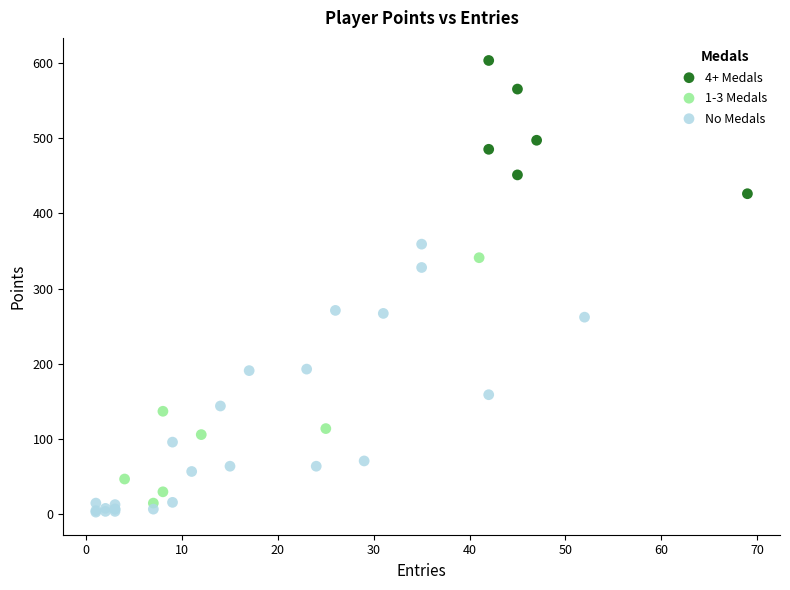

Which series reaches the minimum Y coordinate?

No Medals